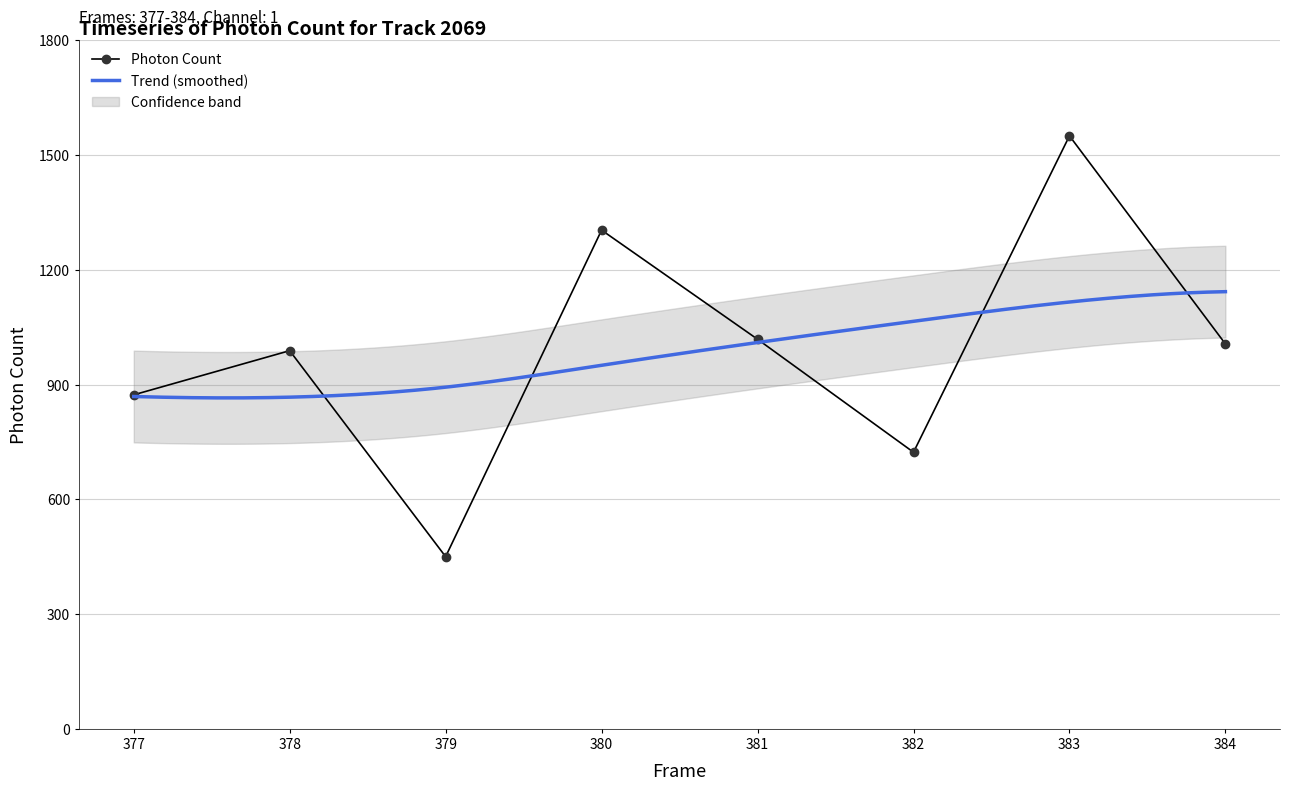

How many data points are less than 1006?

4